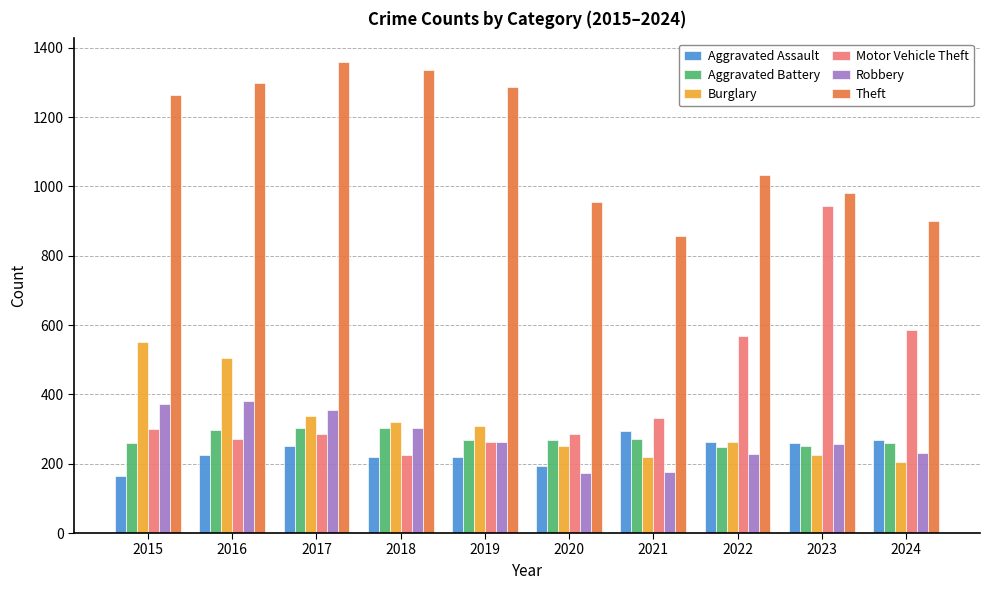

What is the difference between the second highest and second lowest values in the Aggravated Battery series?

51